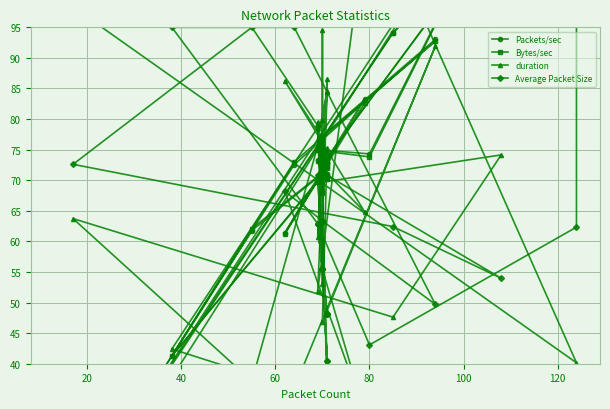

What are all the series names shown in the legend?

Packets/sec, Bytes/sec, duration, Average Packet Size